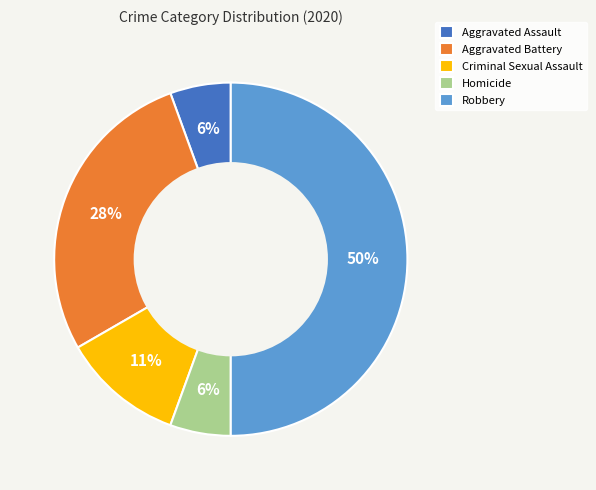

How many slices are in this pie chart?

5